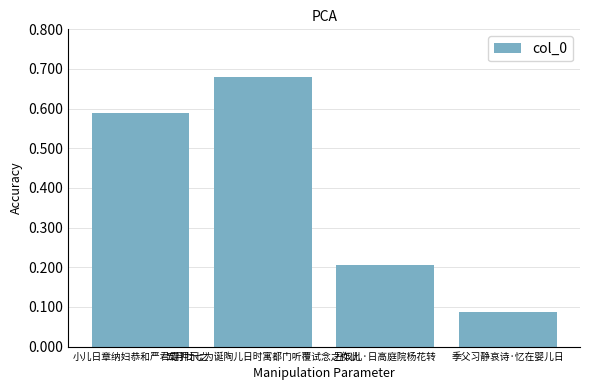

At which category does the chart reach its minimum across all series?

季父习静哀诗·忆在婴儿日